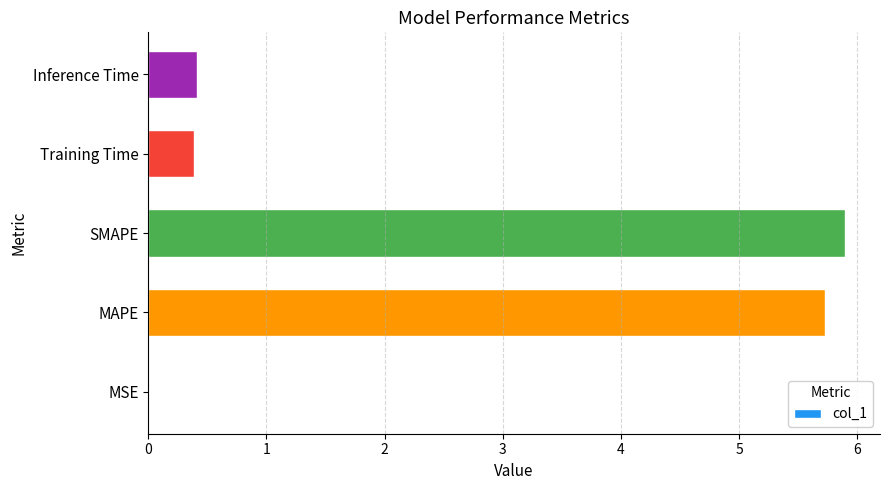

What is the sum of all values?

12.4